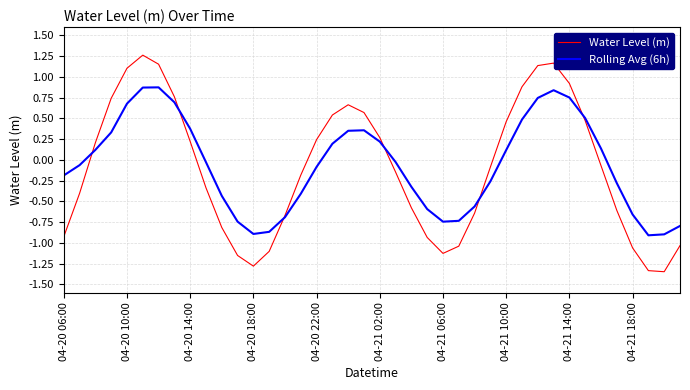

What is the difference between the maximum and minimum values in the Rolling Avg (6h) series?

1.8